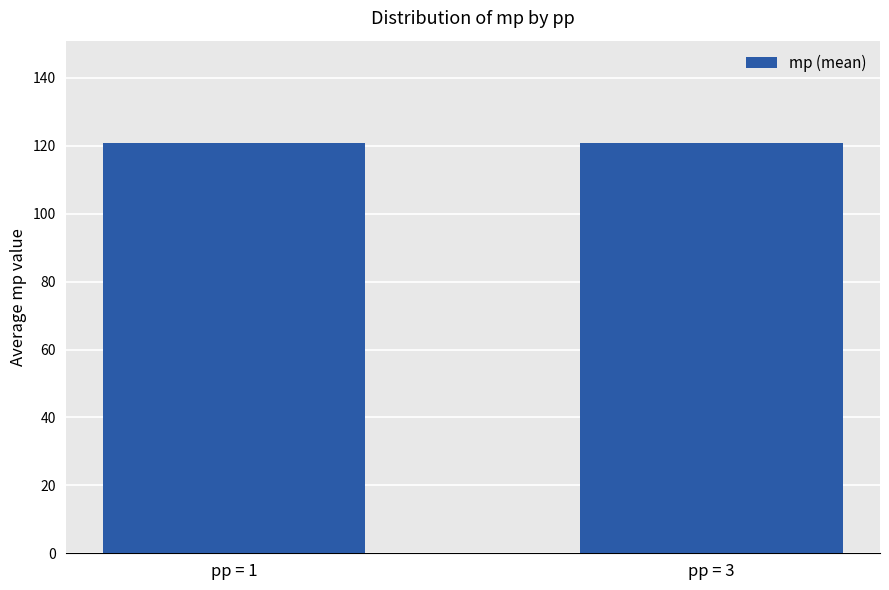

What is the sum of the values at pp = 1 and pp = 3?

241.5